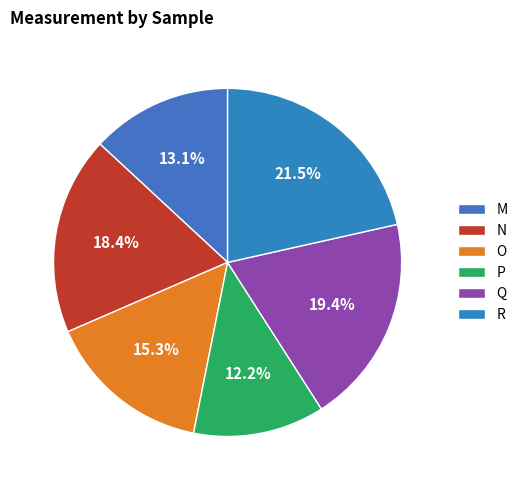

Count the number of slices in the pie.

6